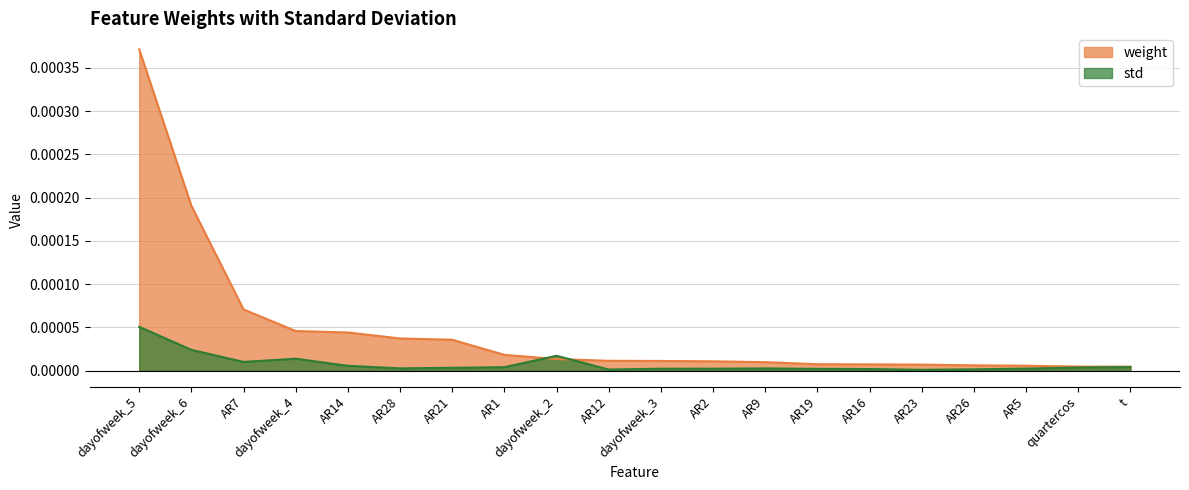

The std series shows 0.0 at AR9. True or false?

True